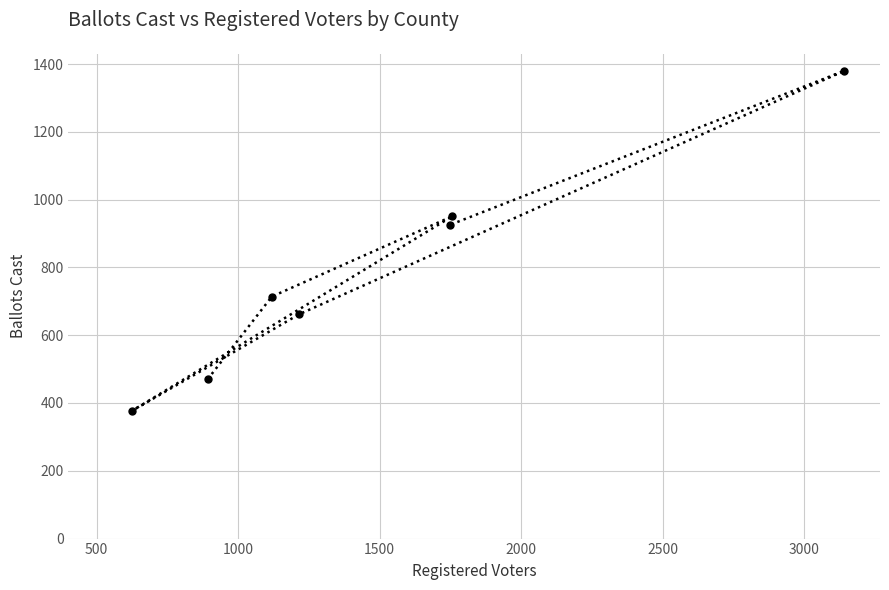

What is the smallest value displayed?

376